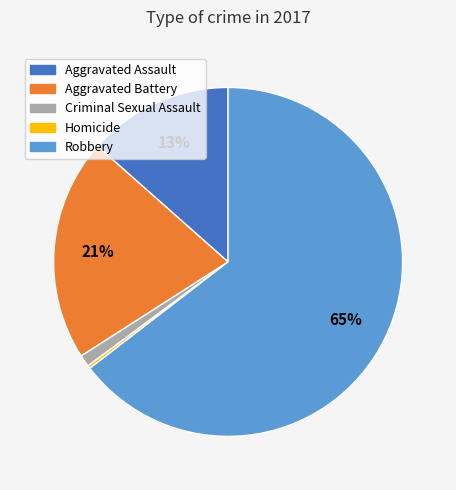

Which has a higher value, Criminal Sexual Assault or Aggravated Assault?

Aggravated Assault